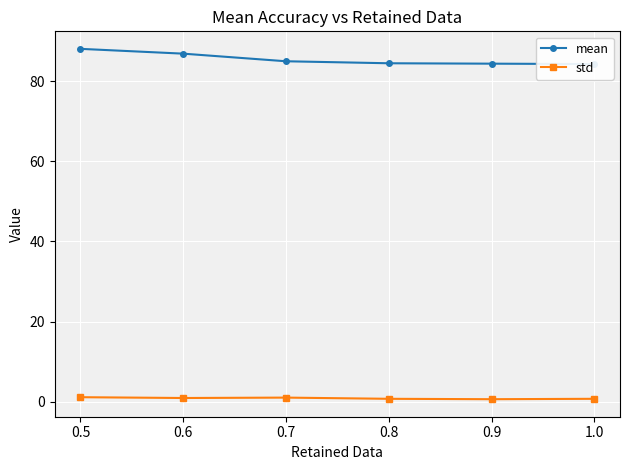

Is it true that std equals 0.7 at 1.0?

True